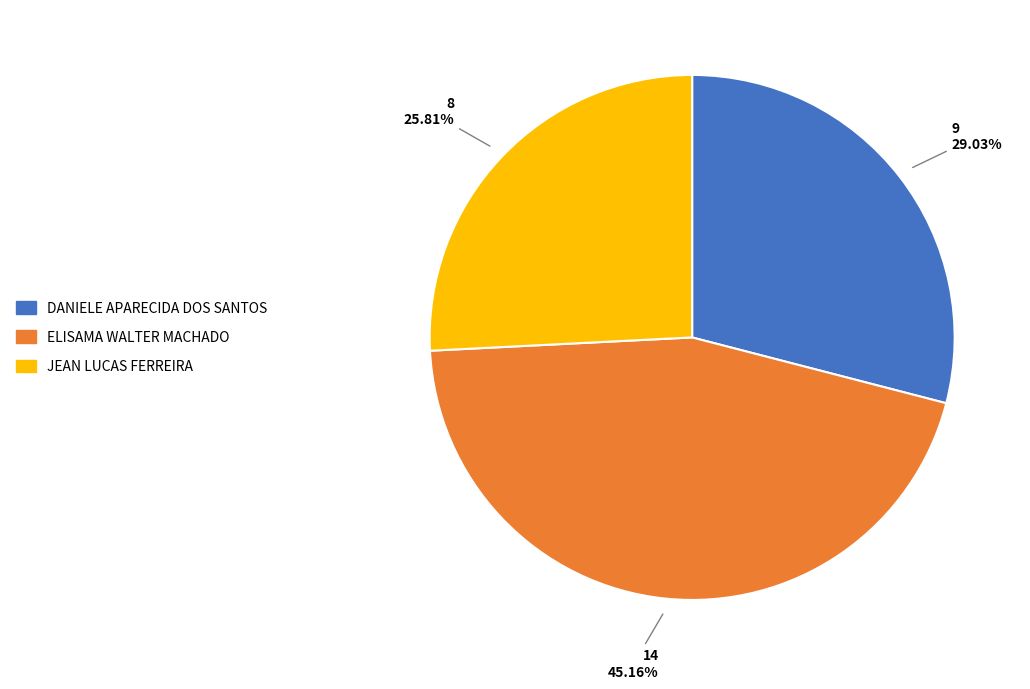

Which category has the smallest portion of the pie?

JEAN LUCAS FERREIRA